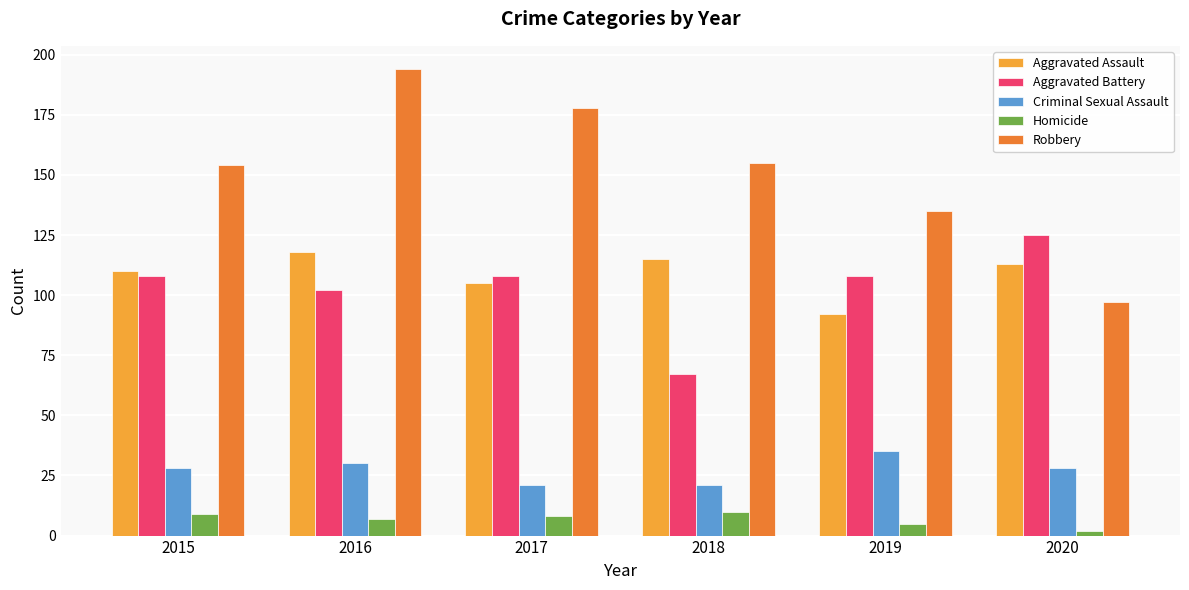

The value of Robbery at 2018 is 91. True or false?

False